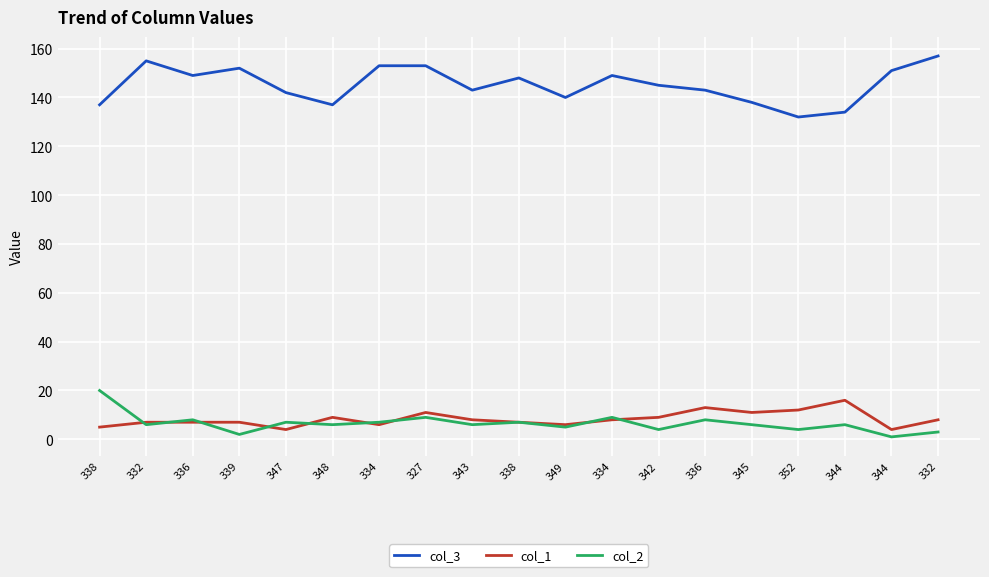

What is the difference between the highest and lowest values at 343?

137